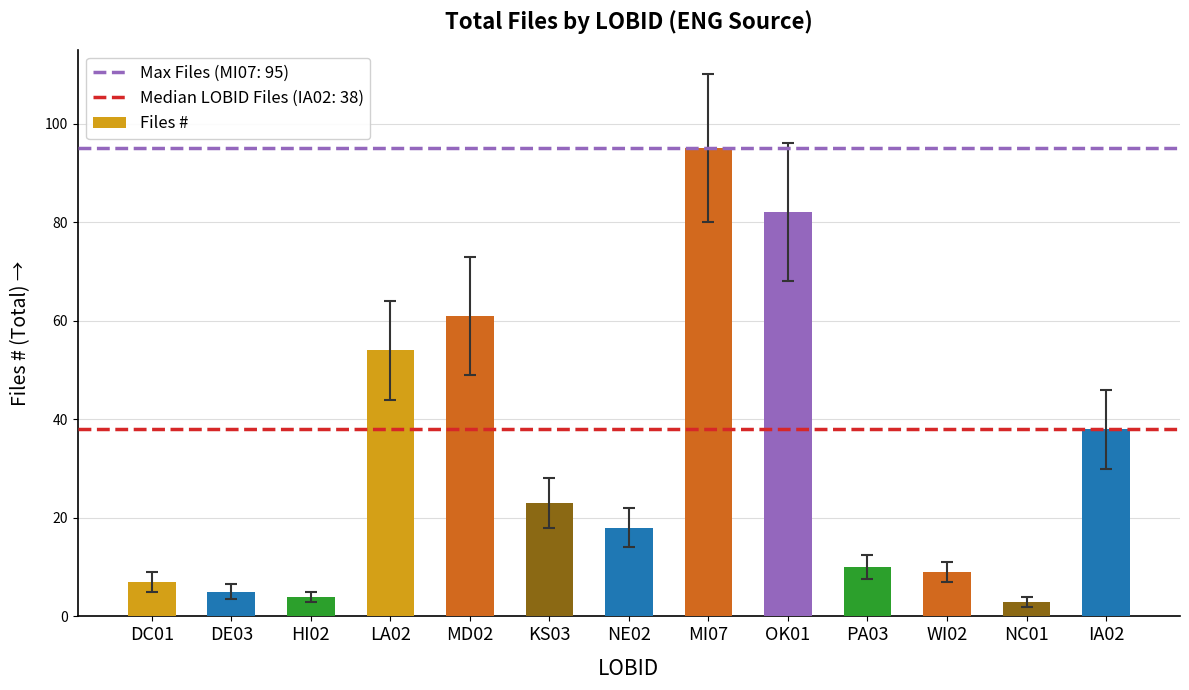

What is the average value?

31